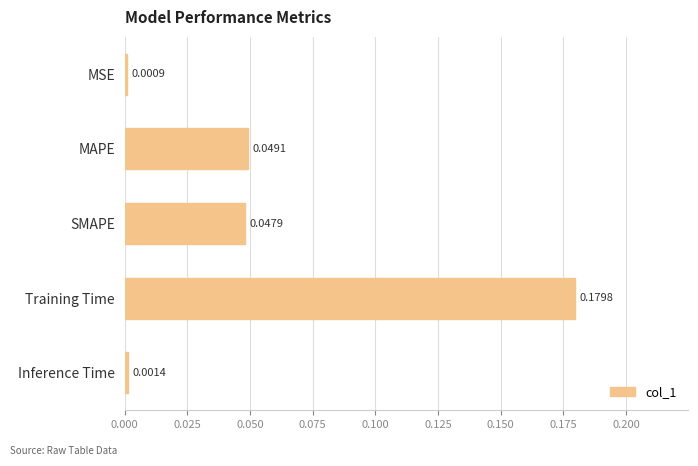

What is the average value?

0.1